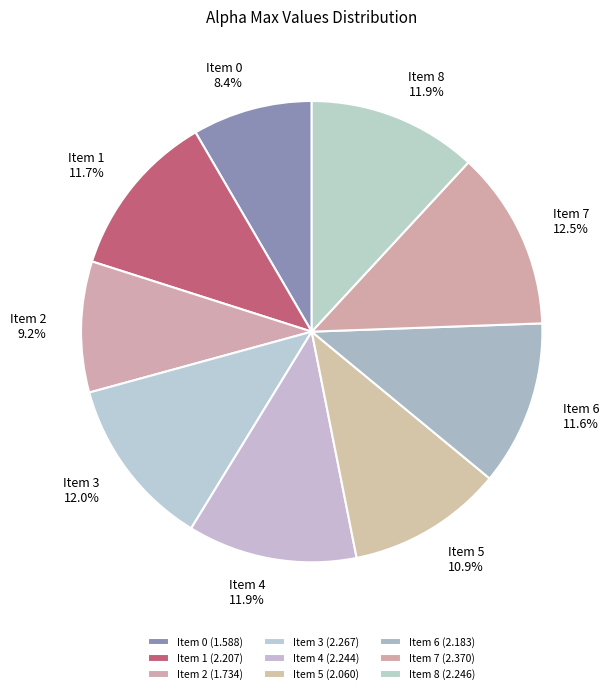

Approximately how many times larger is the value at Item 5 compared to Item 3?

0.9